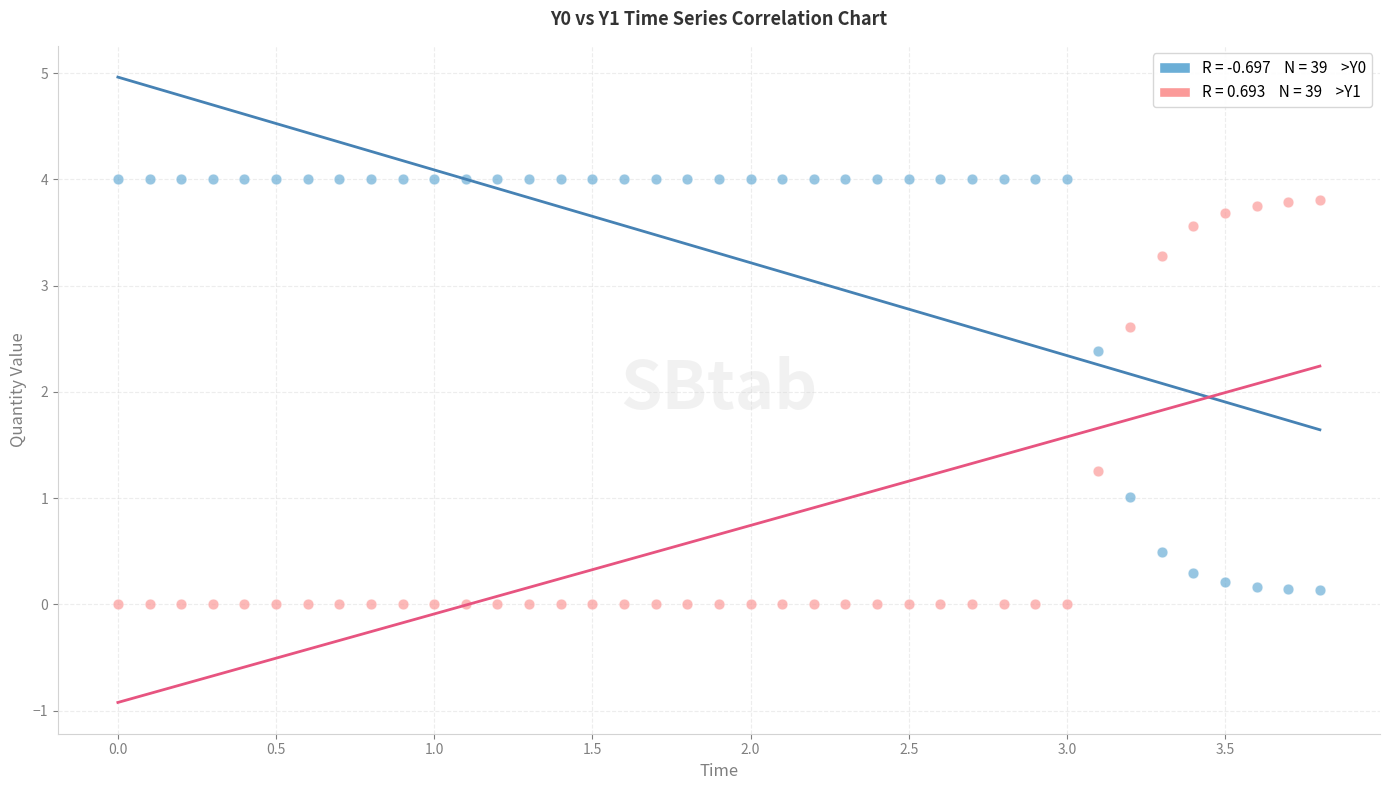

Across all series, what Y value is closest to 2?

2.4